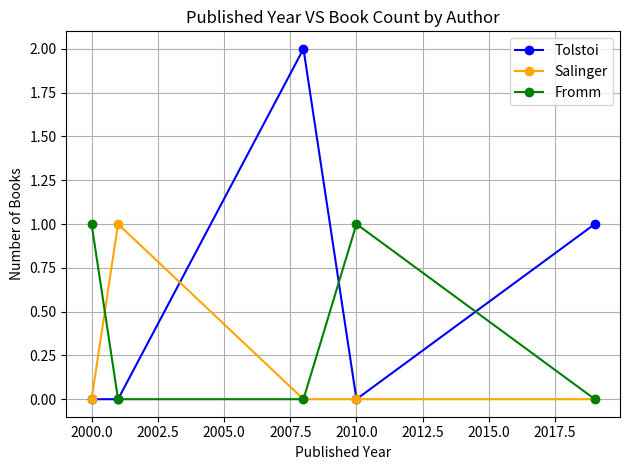

Which series has the largest range (max minus min)?

Tolstoi